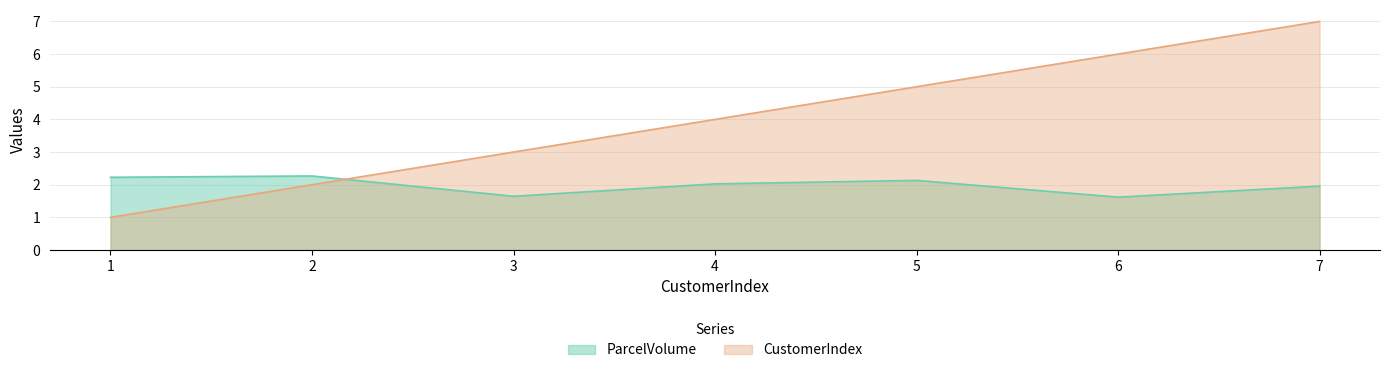

Is it true that ParcelVolume equals 2.3 at 2?

True